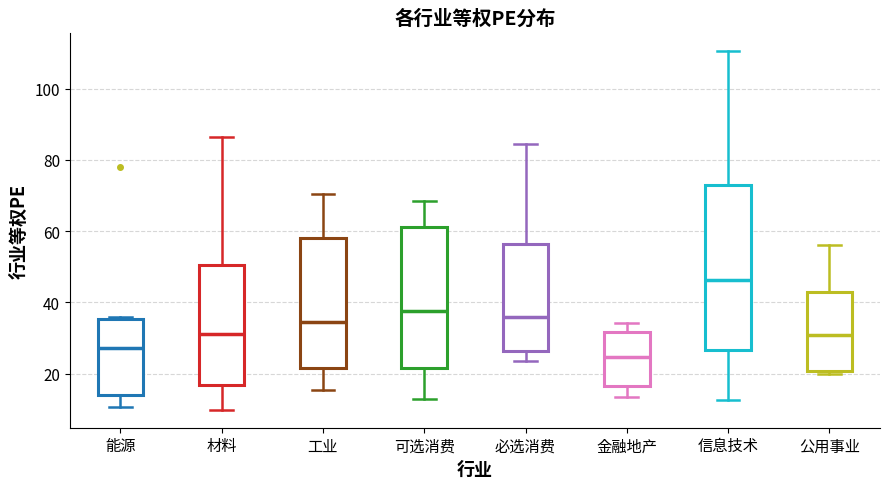

Reading left to right, read every box against the y-axis: the position of its median line, the range the box covers, and the ends of its whiskers. The values are not printed on the chart, so give them approximately, as read against the axis.

能源: median 28, box 14 to 36, whiskers 10 to 36
材料: median 30, box 16 to 50, whiskers 10 to 86
工业: median 34, box 22 to 58, whiskers 16 to 70
可选消费: median 38, box 22 to 62, whiskers 12 to 68
必选消费: median 36, box 26 to 56, whiskers 24 to 84
金融地产: median 24, box 16 to 32, whiskers 14 to 34
信息技术: median 46, box 26 to 72, whiskers 12 to 110
公用事业: median 30, box 20 to 42, whiskers 20 (just below the box's lower edge) to 56